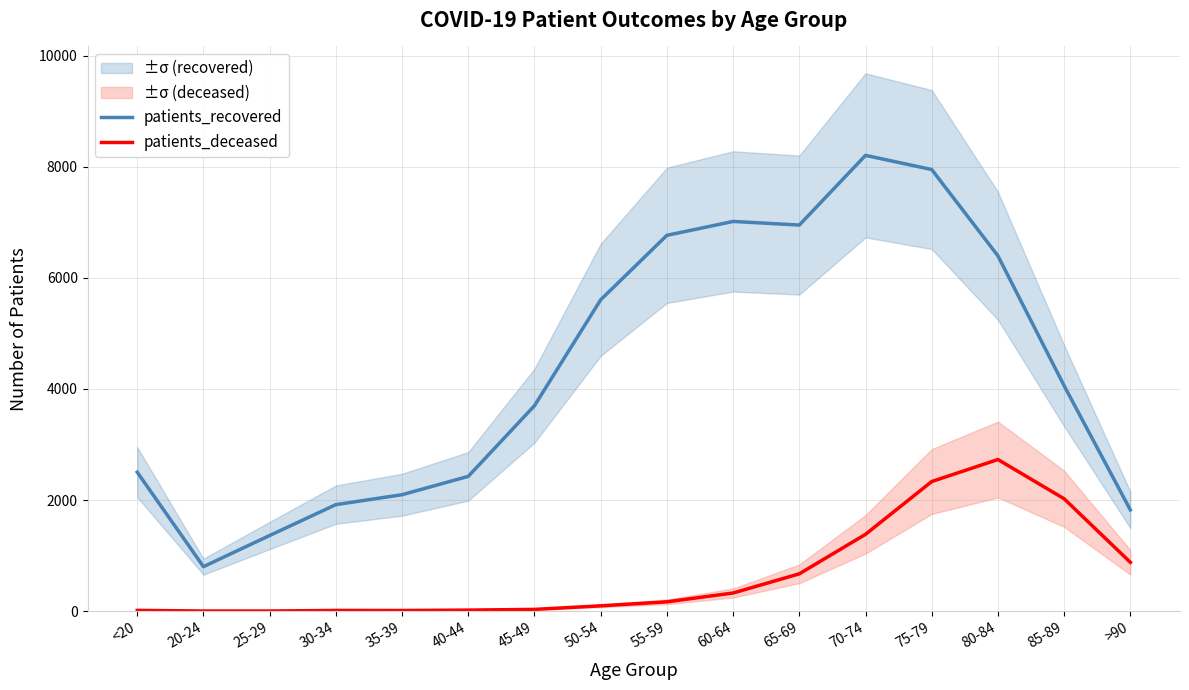

The value of patients_deceased at >90 is 1270. True or false?

False